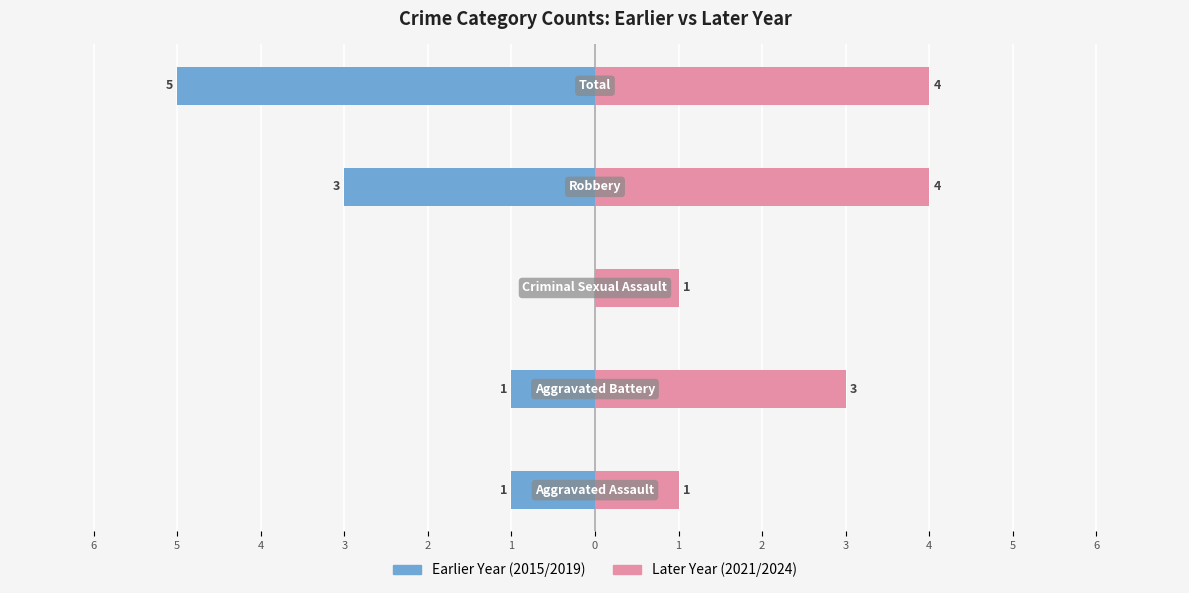

Rank the series by their average value, from lowest to highest.

Earlier Year, Later Year